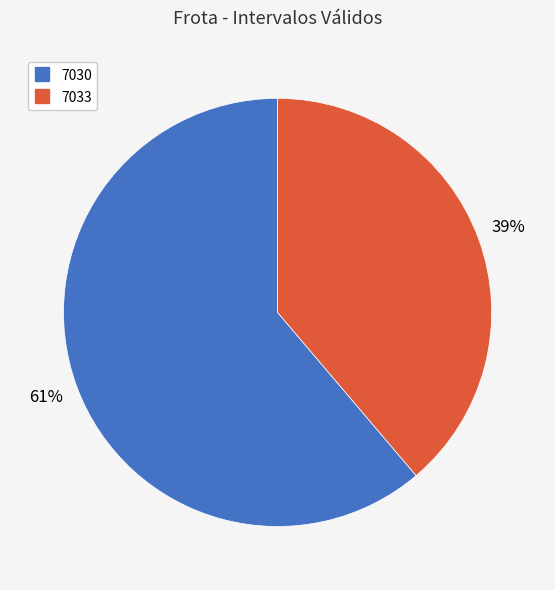

True or false: 7033 accounts for 33% of the total.

False